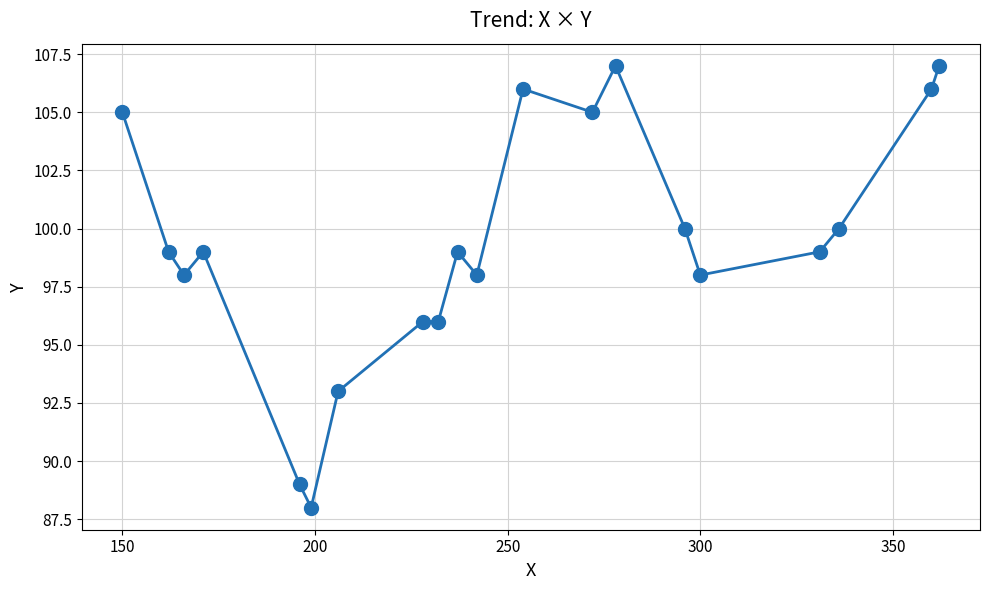

What is the sum of all values?

1988